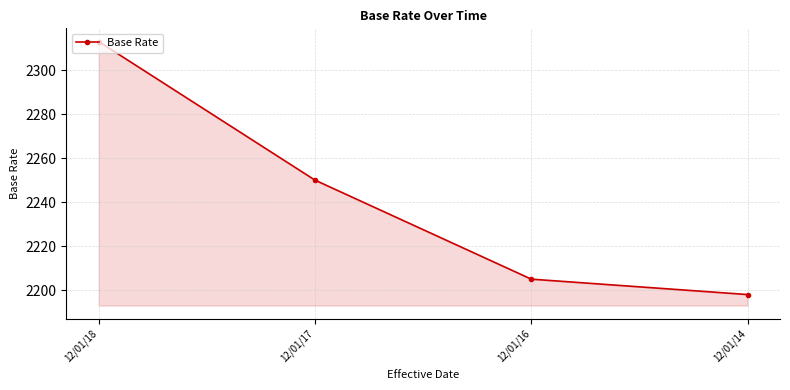

What is the difference between the second highest and minimum values?

52